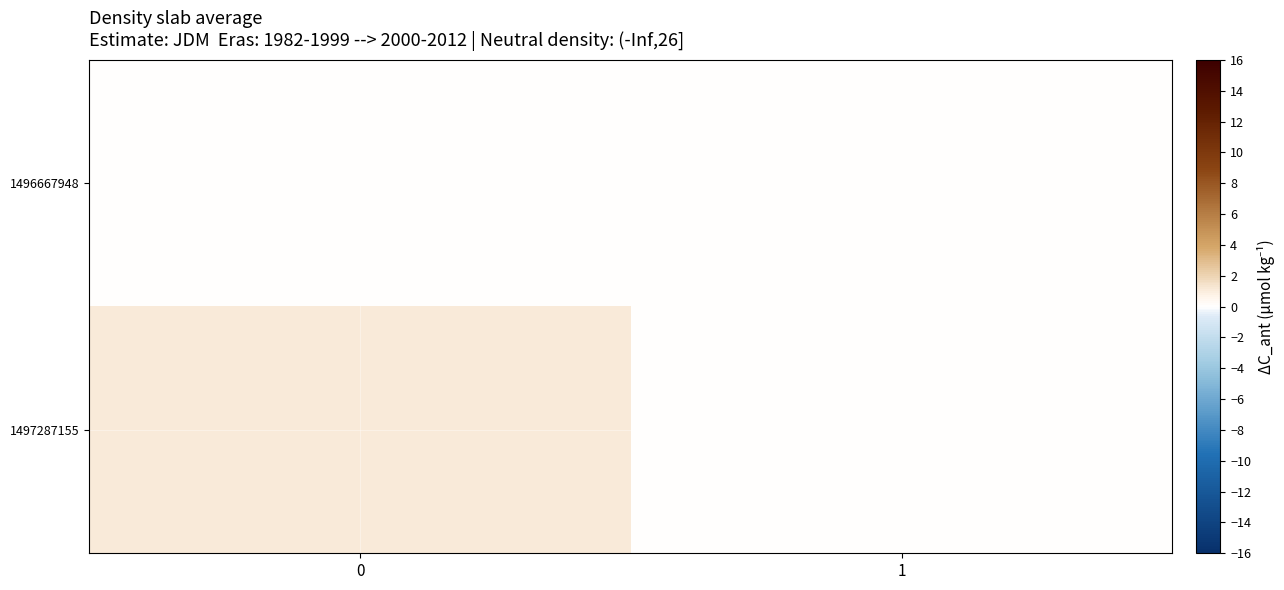

Which series has the largest total across all categories?

1497287155